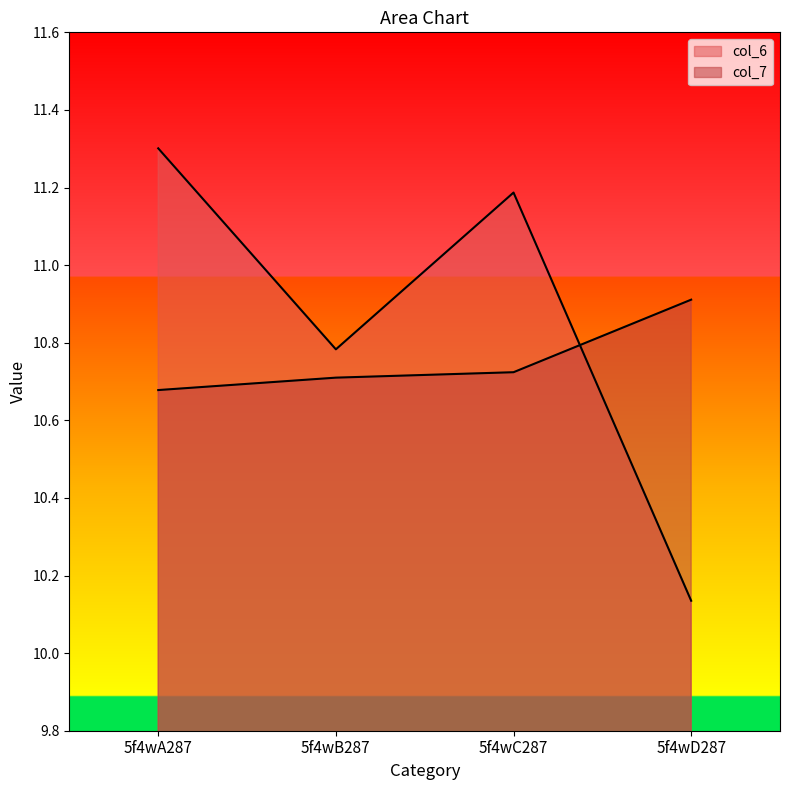

What is the sum of the col_6 values at 5f4wA287 and 5f4wC287?

22.5